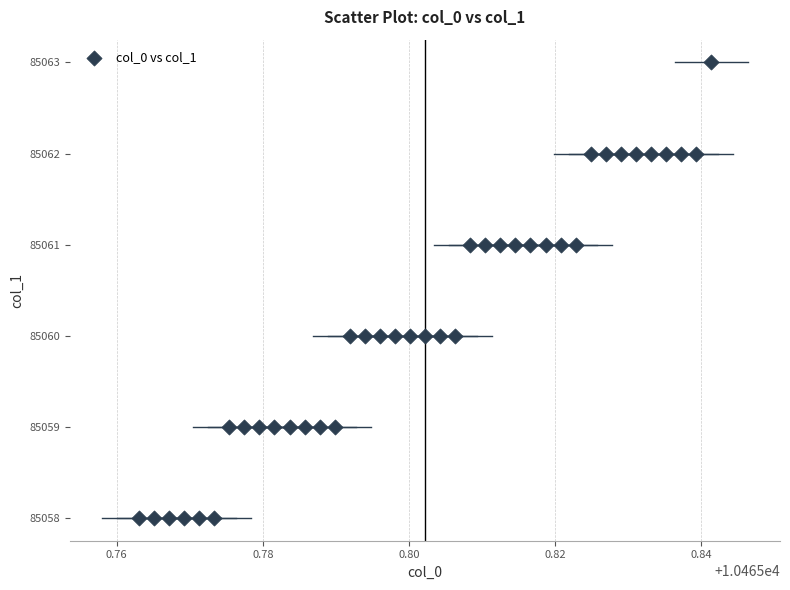

What is the range of Y values (max minus min)?

5